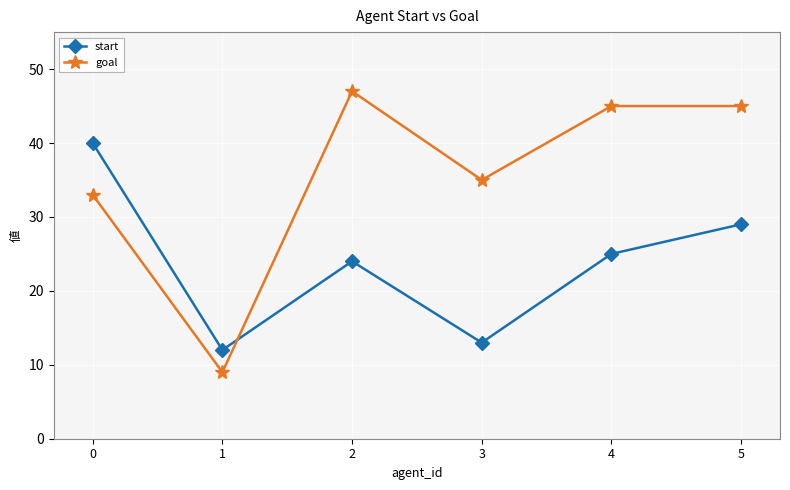

At which category is the sum across all series the highest?

5